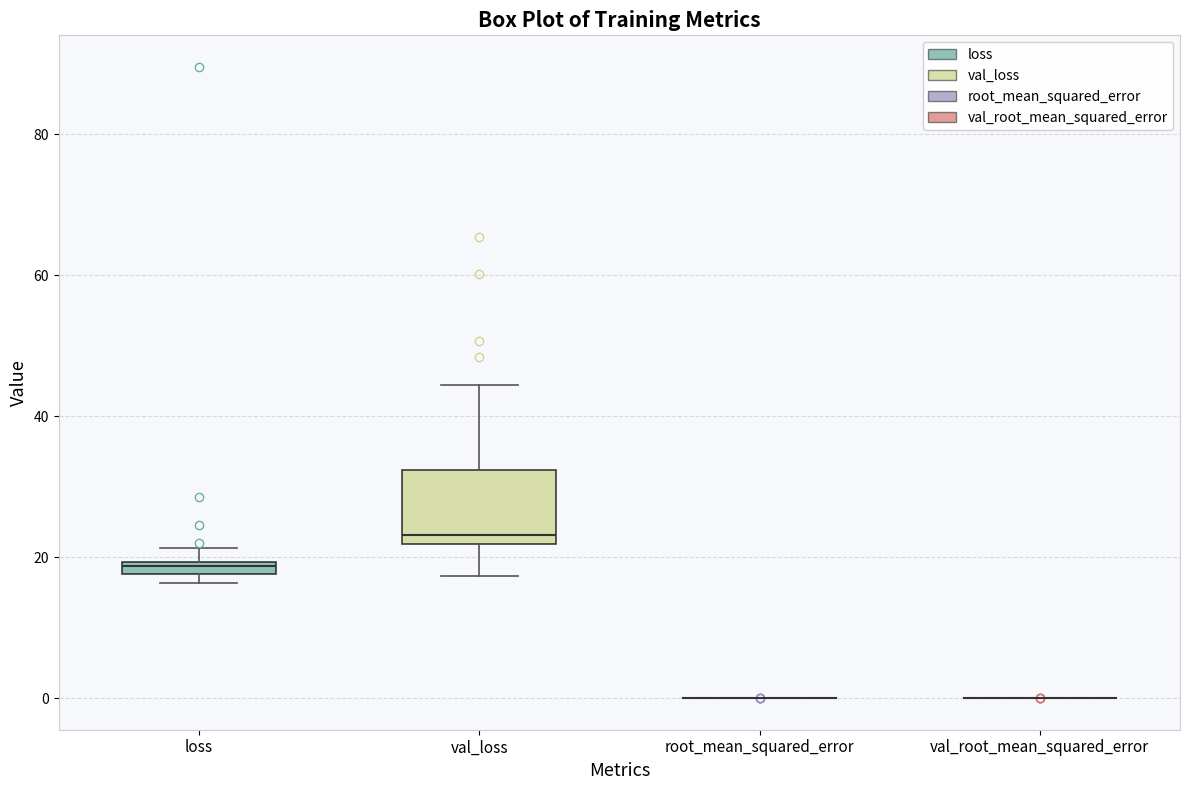

Which box is the tallest, from its lower edge to its upper edge?

val_loss